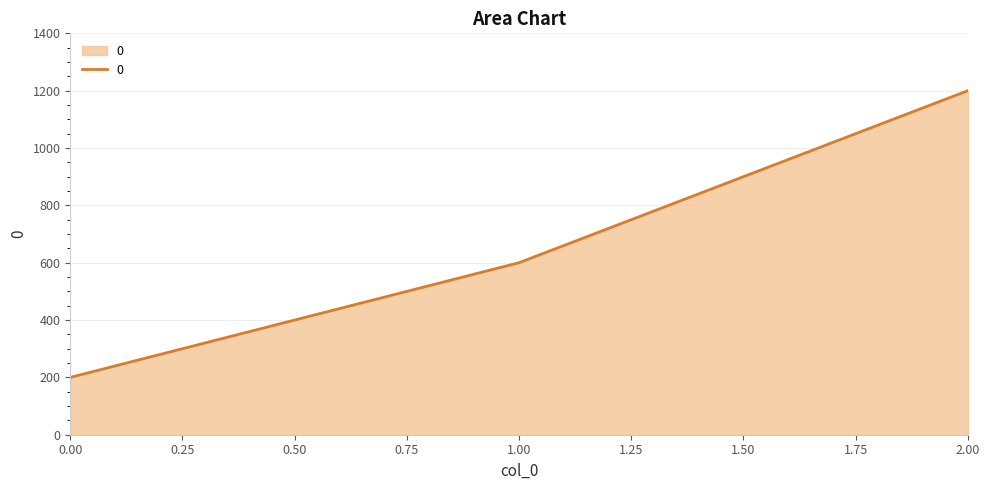

List the labels in order of value, largest first.

2.00, 1.00, 0.00